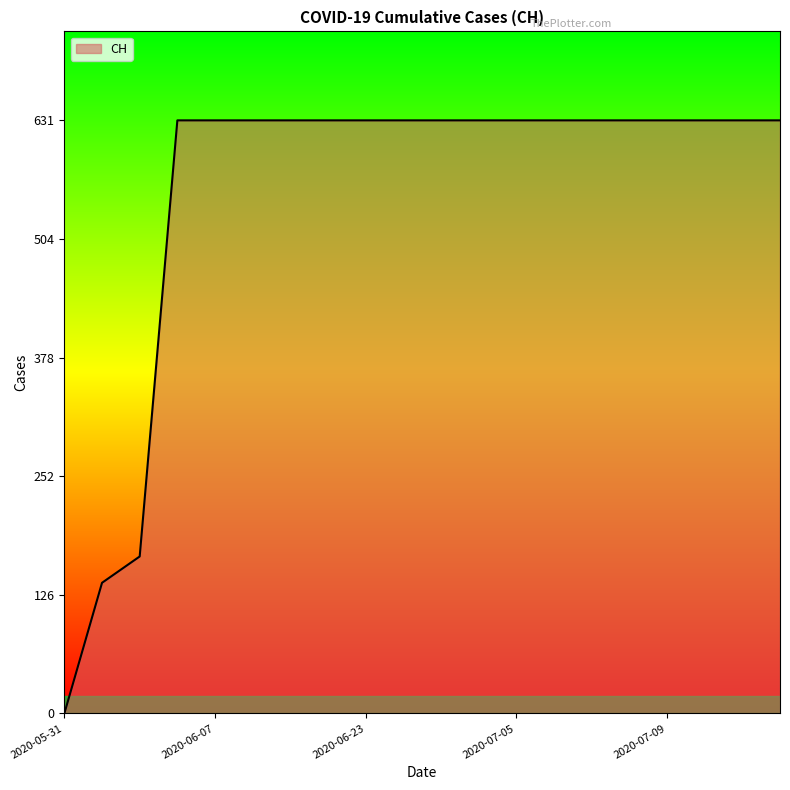

How many series are shown in this chart?

1